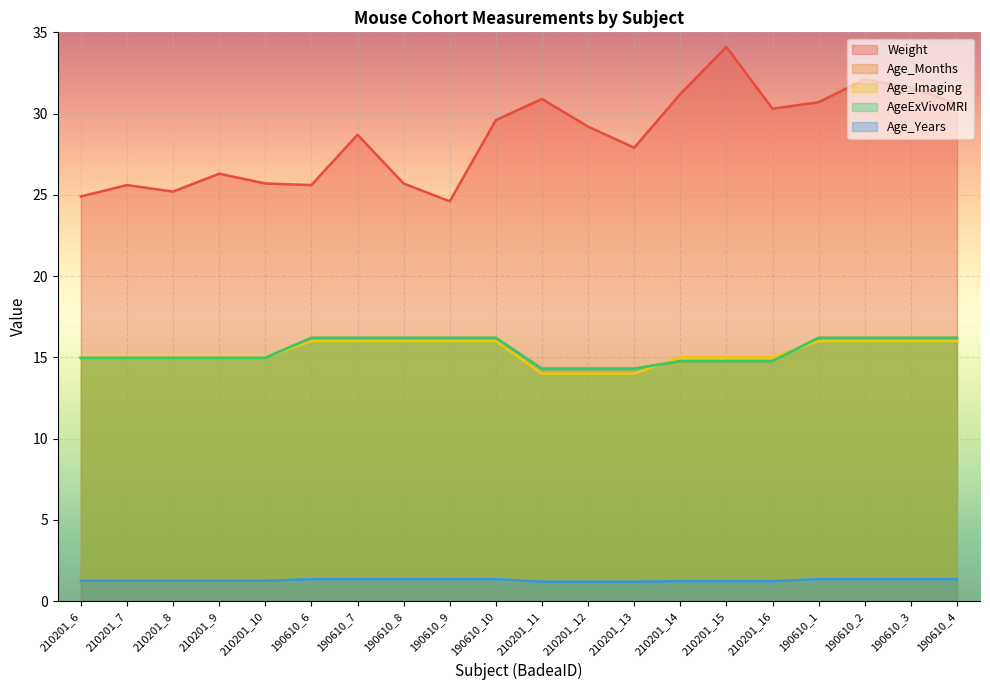

True or false: Age_Years and Age_Months cross at least once.

False